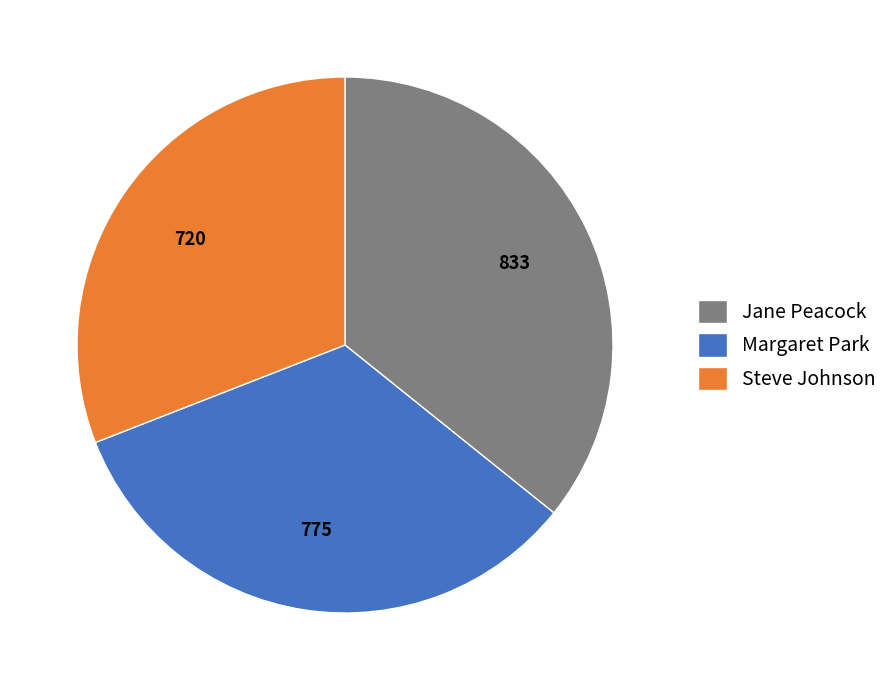

Combined, do Margaret Park and Jane Peacock account for over 50%?

Yes